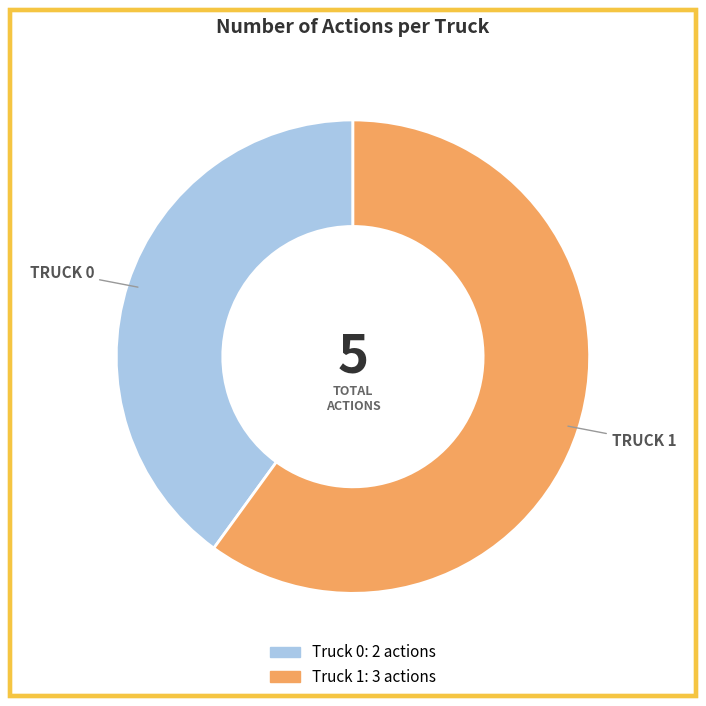

The Truck 0 slice represents 40% of the pie. True or false?

True